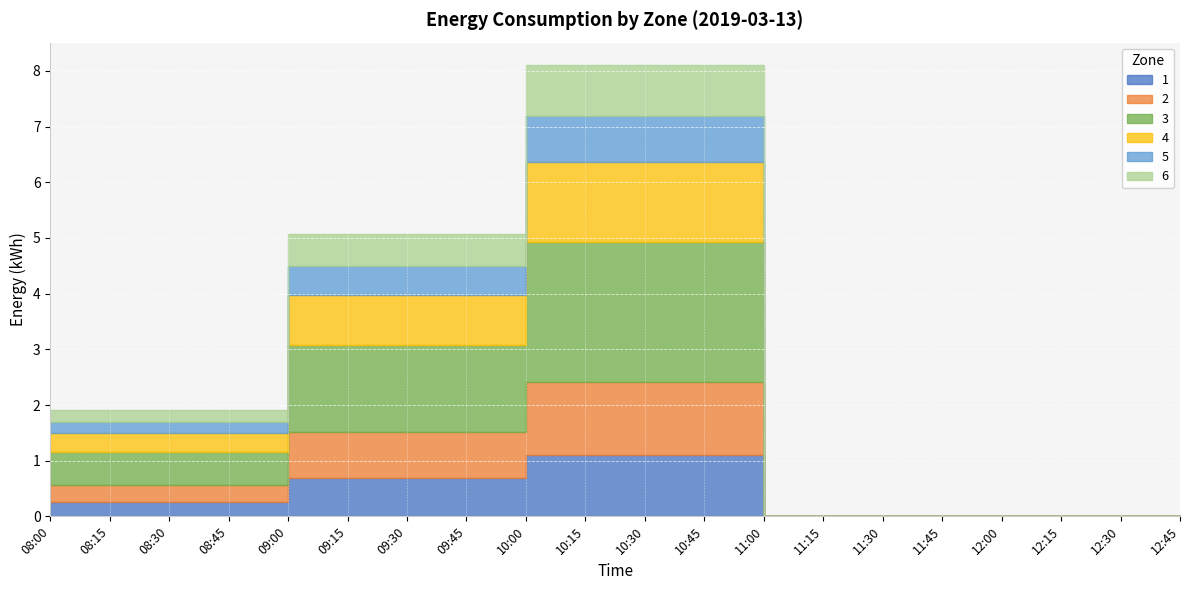

What is the label of the 10th point from the left?

10:15